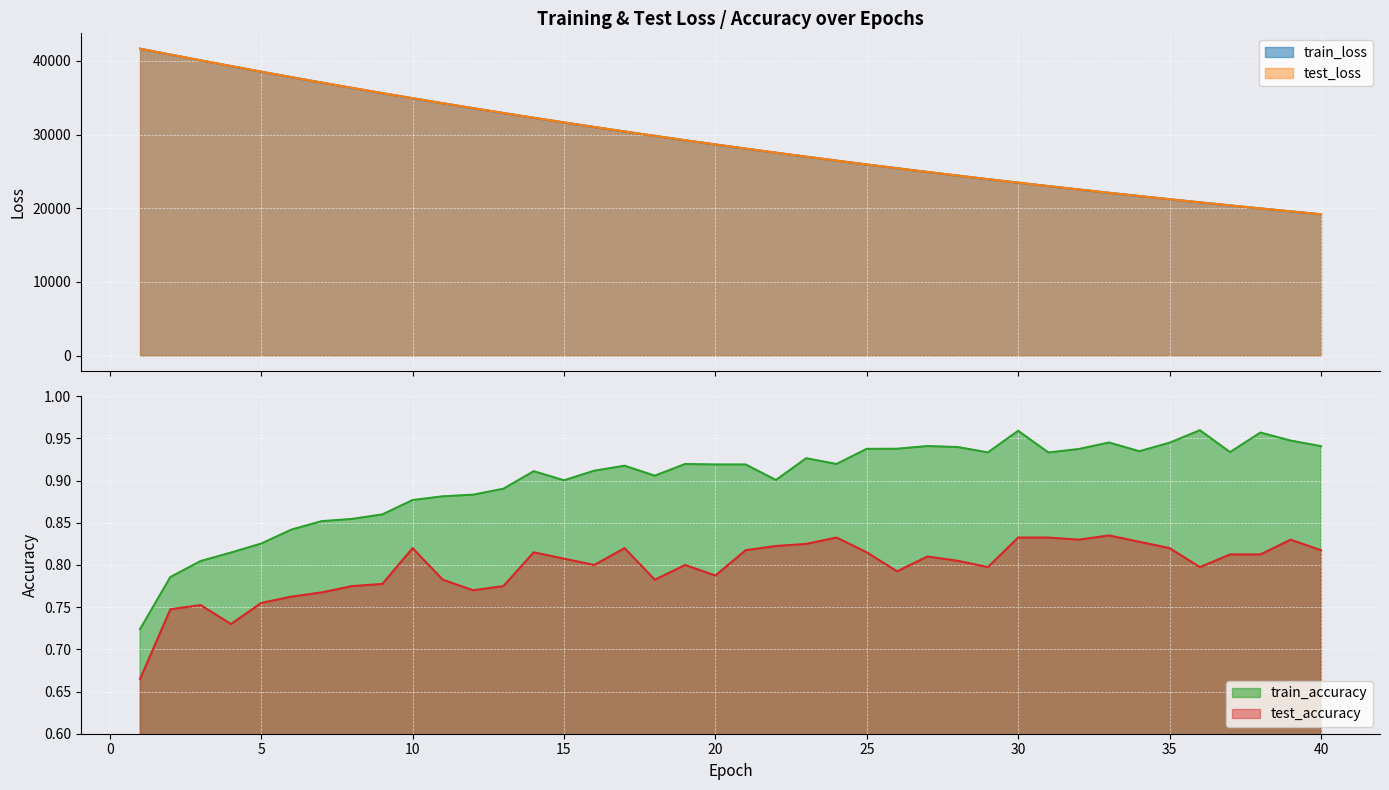

Count the train_accuracy values in the range 0 to 1.

40